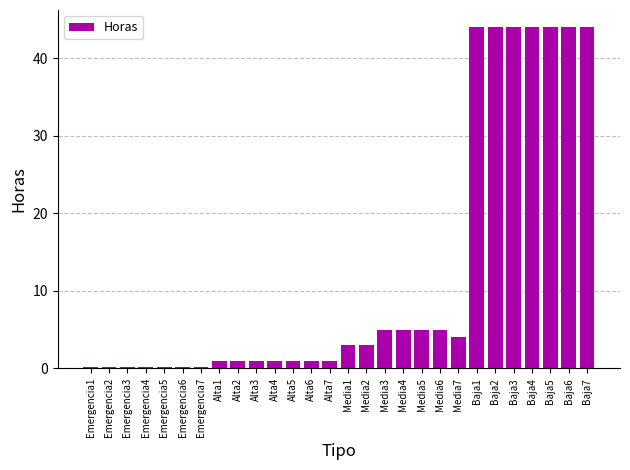

What is the maximum value shown in the chart?

44.0